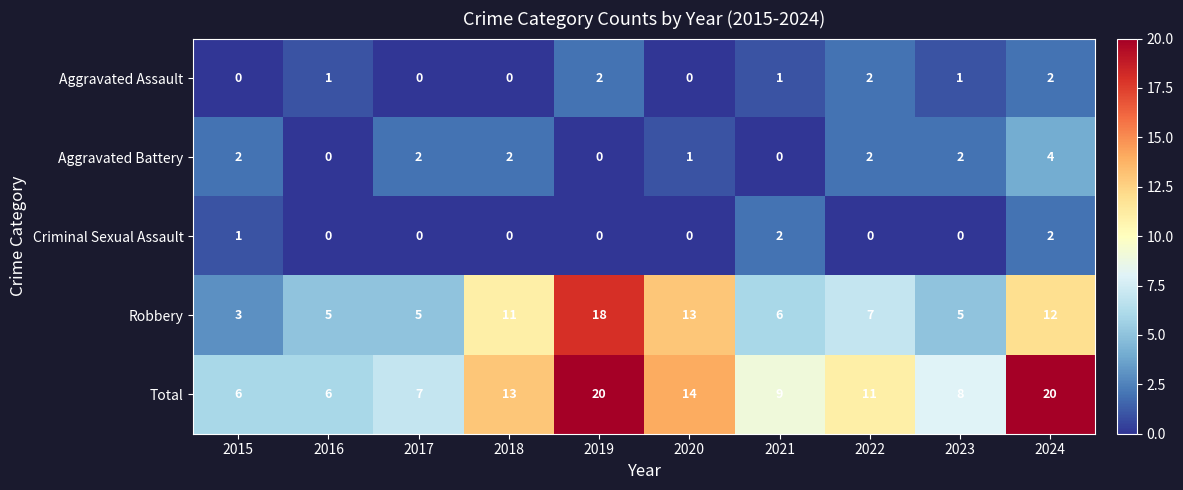

Rank the series at 2021 from highest to lowest value.

Total, Robbery, Criminal Sexual Assault, Aggravated Assault, Aggravated Battery